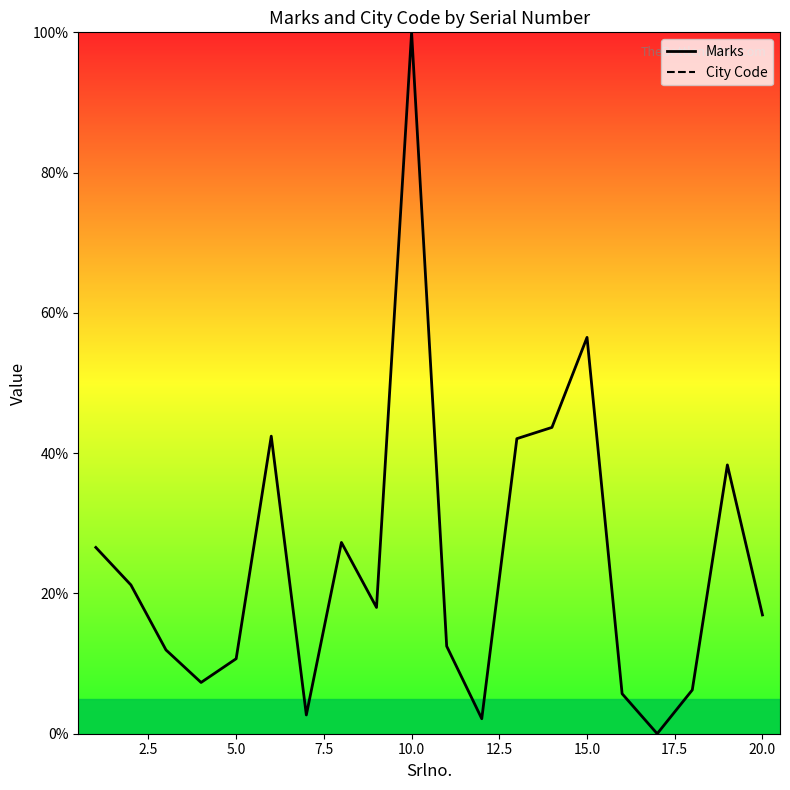

Which series has the largest range (max minus min)?

Marks